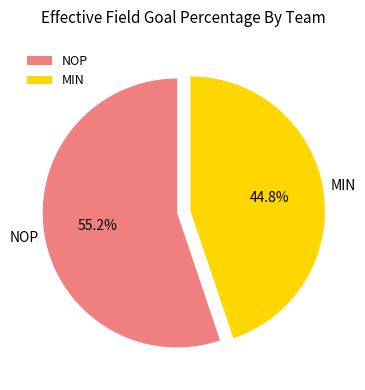

Is it true that NOP is 55% of the pie?

True